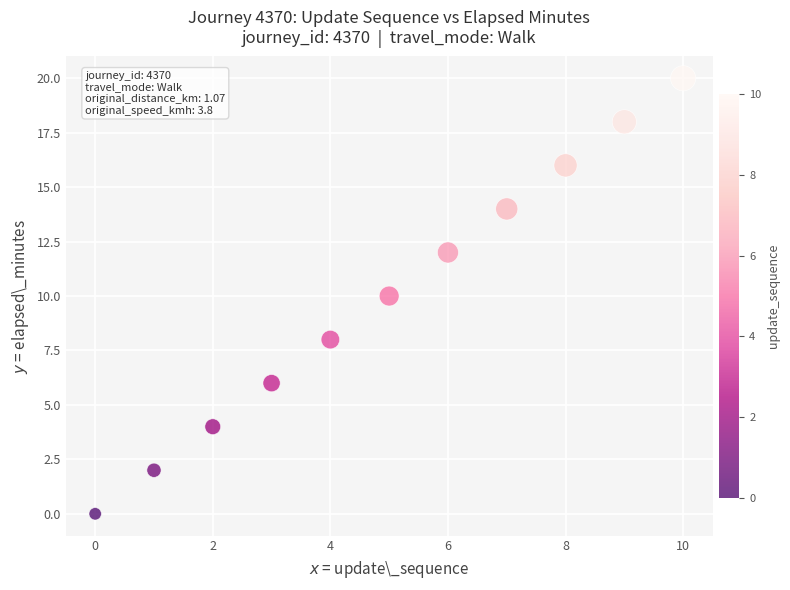

What is the range of Y values (max minus min)?

20